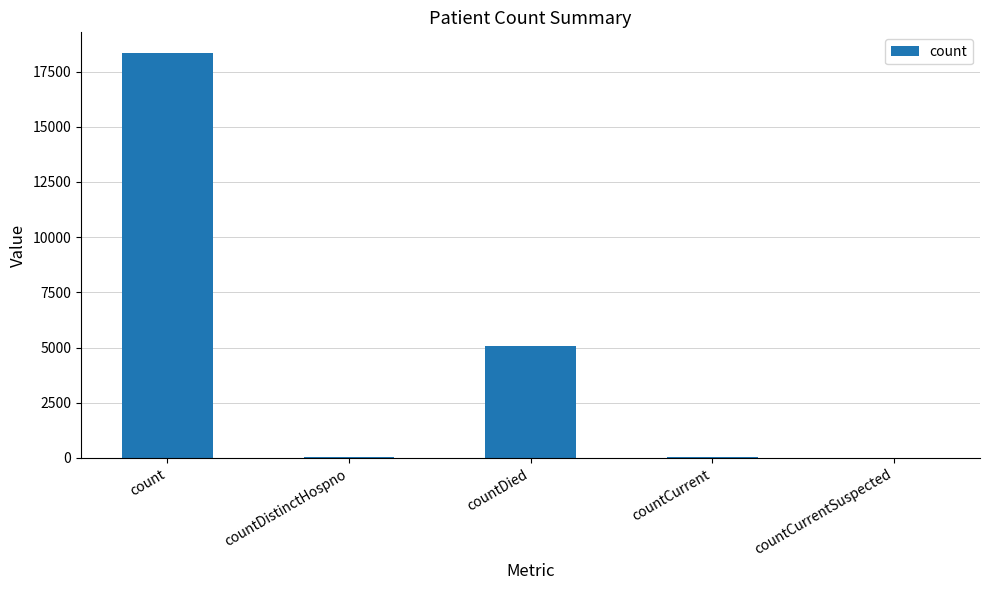

Which has a higher value, countDied or count?

count